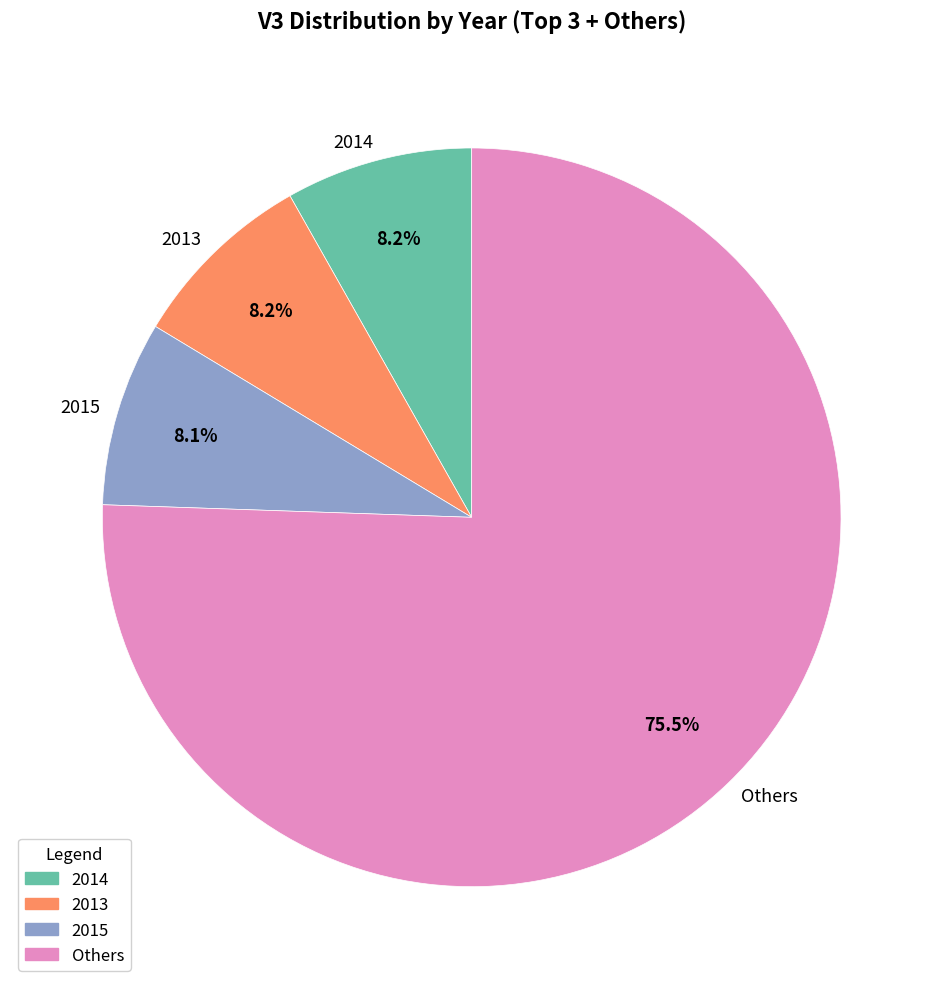

Do 2015 and Others together represent more than half of the pie?

Yes